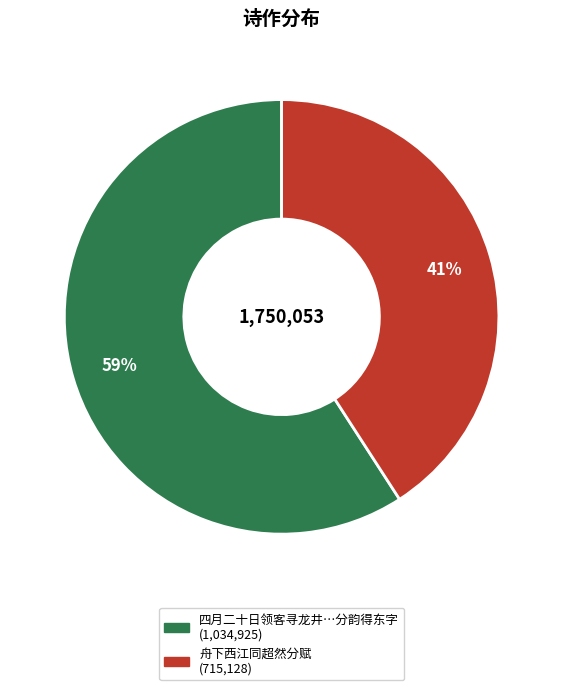

Does any single category account for the majority?

Yes